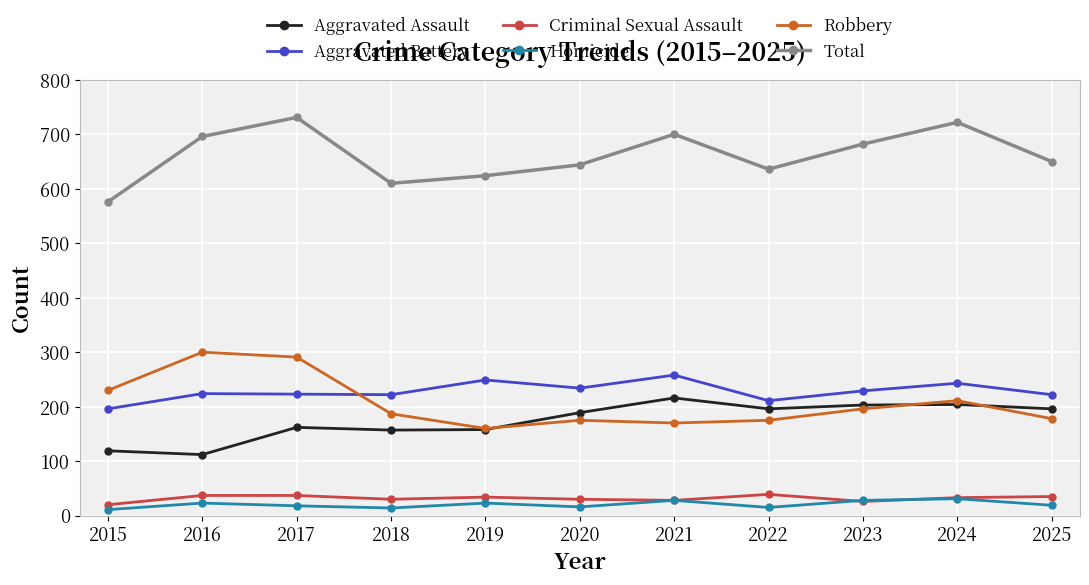

True or false: Robbery has more than 1 interior local peaks.

True